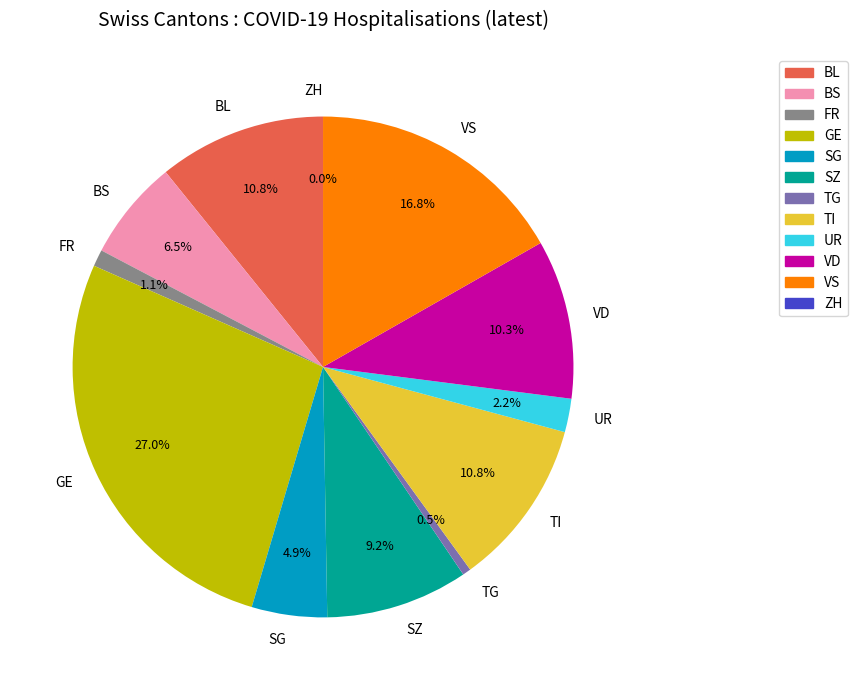

Which has a higher value, BL or UR?

BL